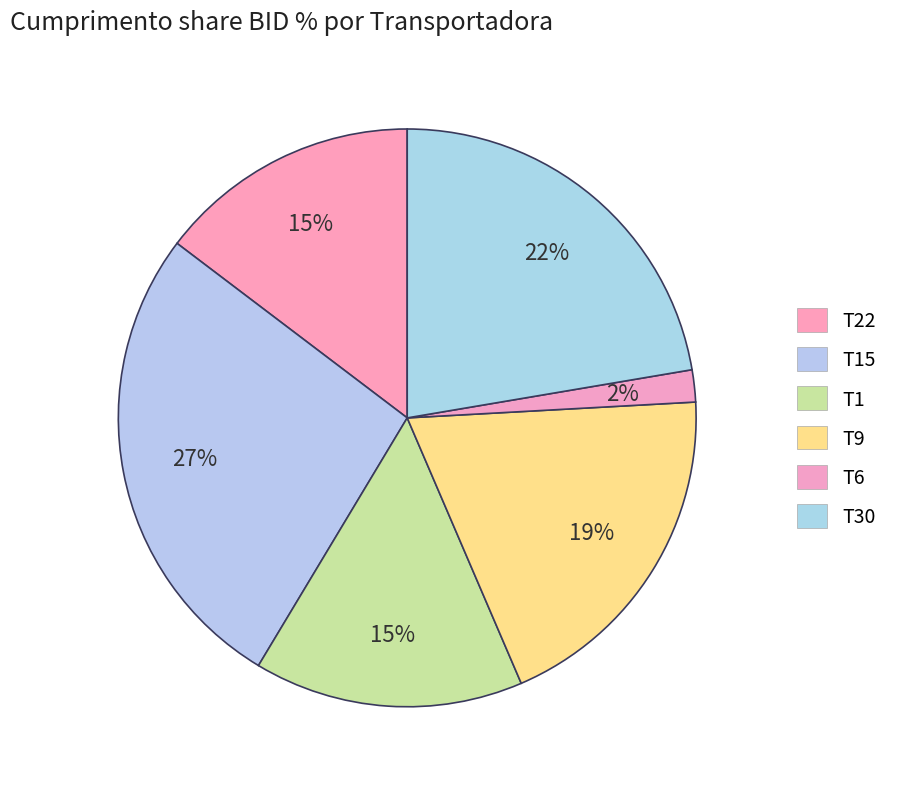

Which category has the biggest portion of the pie?

T15